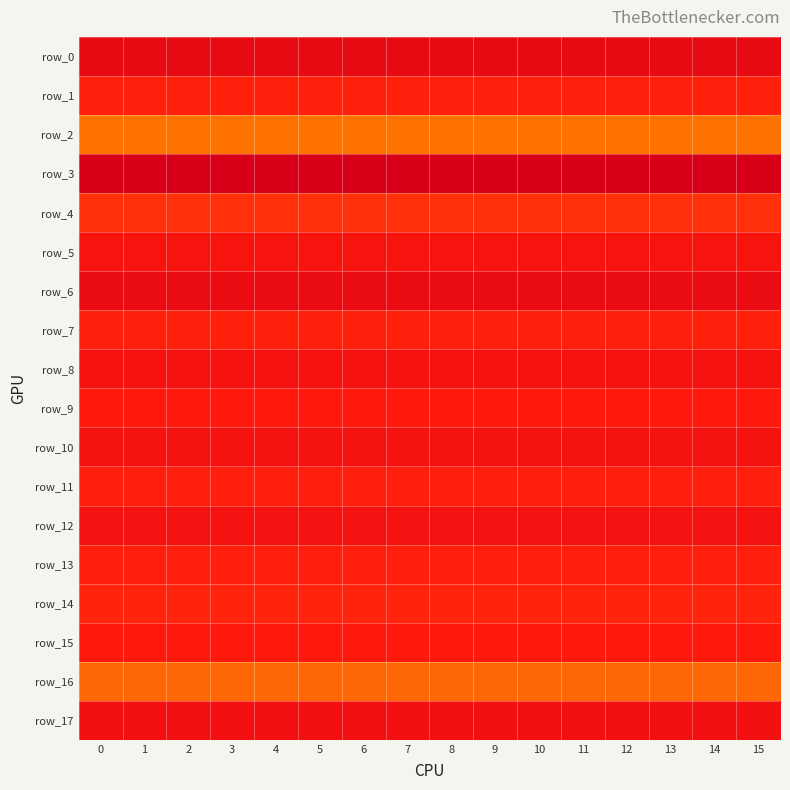

Is it true that row_7 equals 70532981.9 at 1?

True